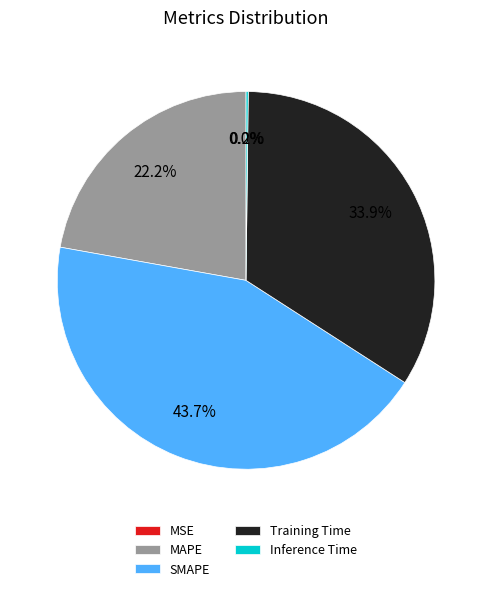

Between SMAPE and Training Time, which is larger?

SMAPE